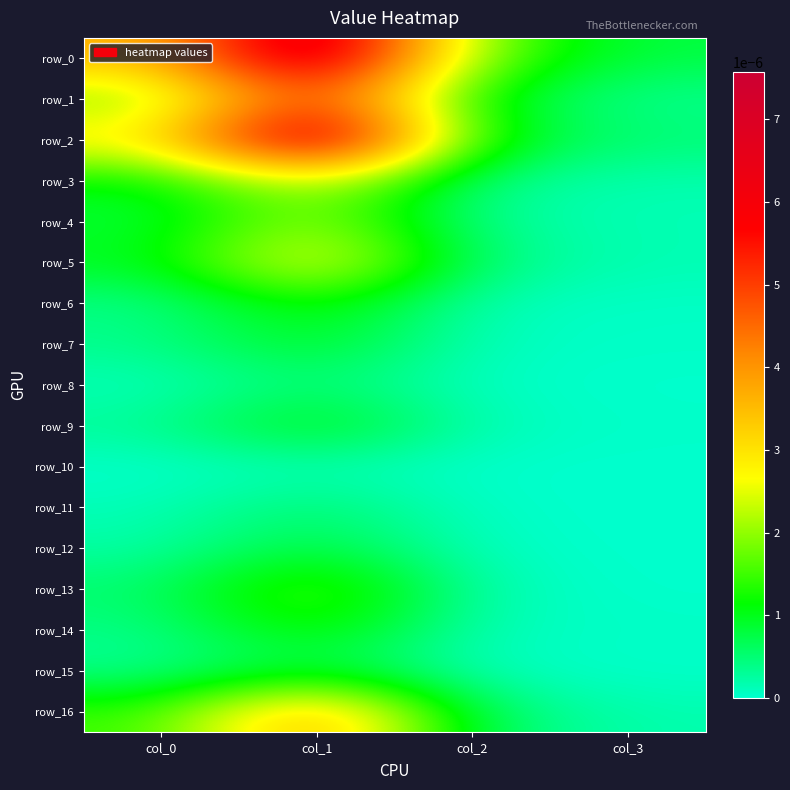

The row_9 series shows 0.0 at col_3. True or false?

False